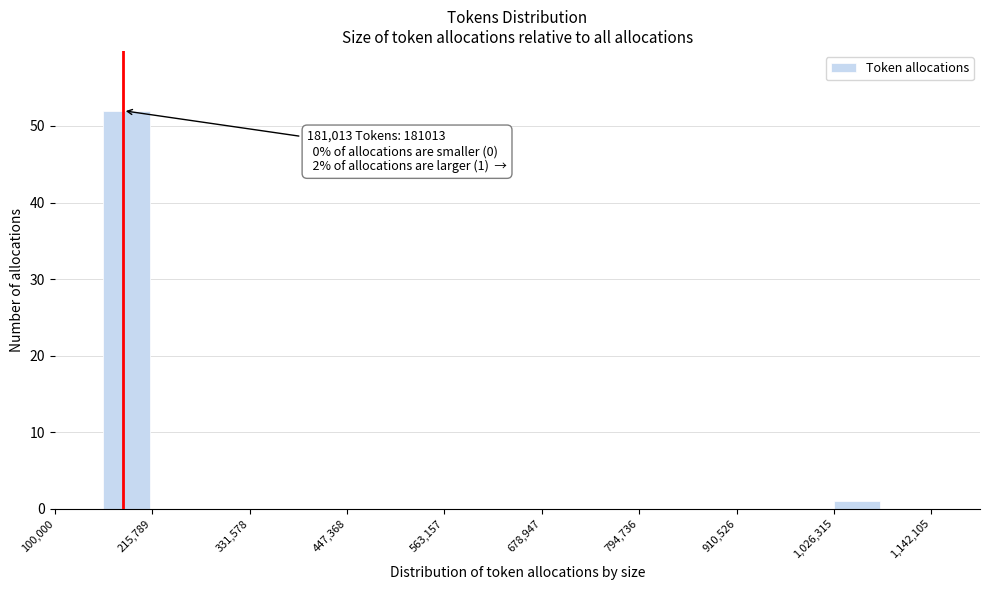

Read against the x-axis, roughly where is the centre of the tallest bar?

180000